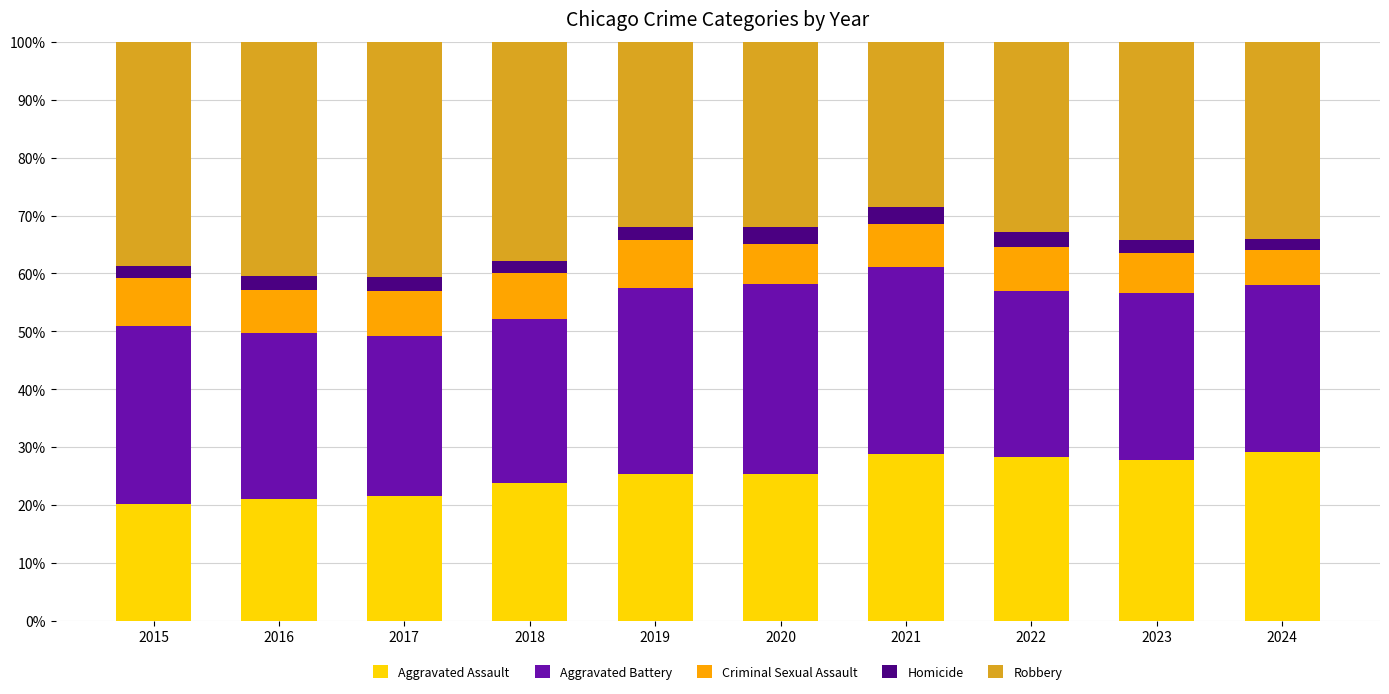

What is the minimum value for Aggravated Assault?

20.1